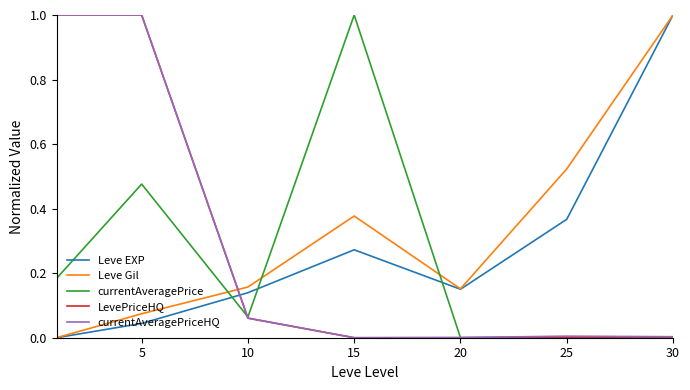

What is the highest value of the currentAveragePrice series?

1.0